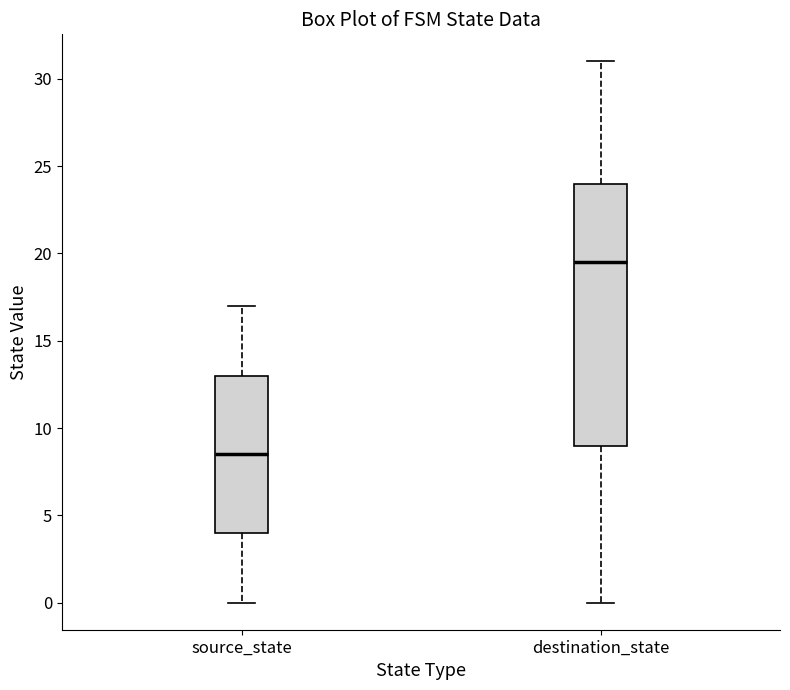

Which box's median line is the highest?

destination_state